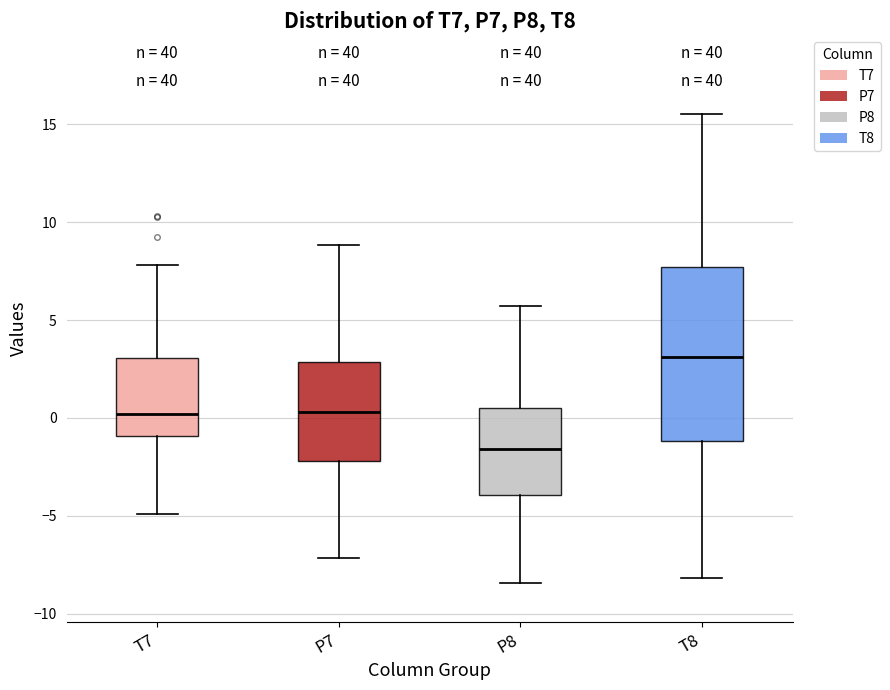

Reading left to right, transcribe this box plot: for each box, give where its median line is, the range the box spans, and where its two whiskers end, as read against the y-axis. The values are not printed on the chart, so give them approximately, as read against the axis.

T7: median 0.0, box -1.0 to 3.0, whiskers -5.0 to 8.0
P7: median 0.5, box -2.0 to 3.0, whiskers -7.0 to 9.0
P8: median -1.5, box -4.0 to 0.5, whiskers -8.5 to 5.5
T8: median 3.0, box -1.0 to 7.5, whiskers -8.0 to 15.5